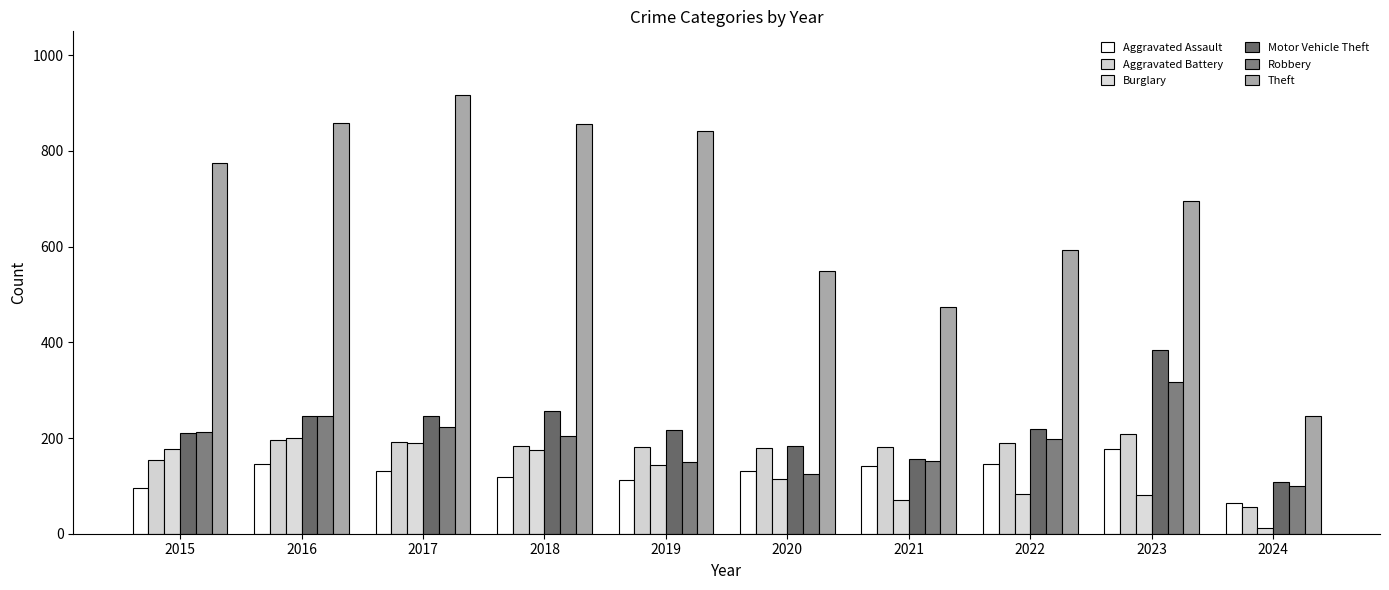

Where is Aggravated Battery nearest to the value 132?

2015